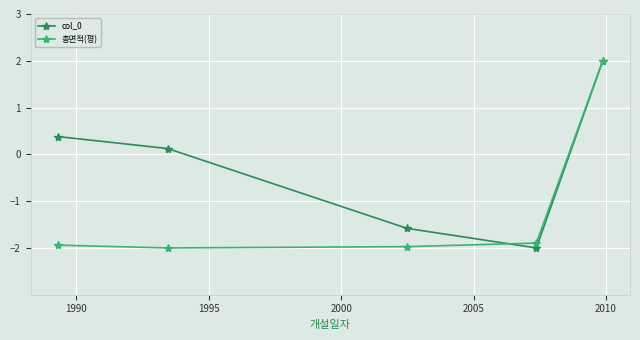

True or false: col_0 has more than 1 points higher than both neighbors.

False